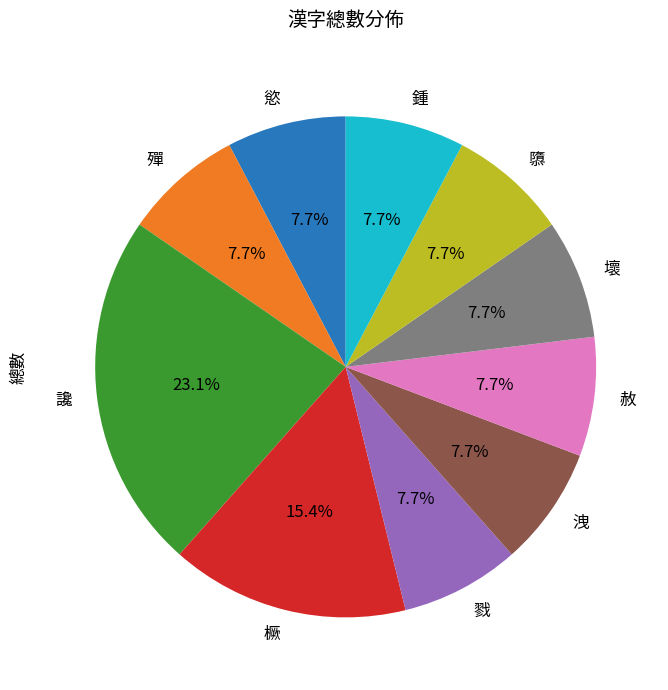

Does 鍾 represent more than half of the total?

No